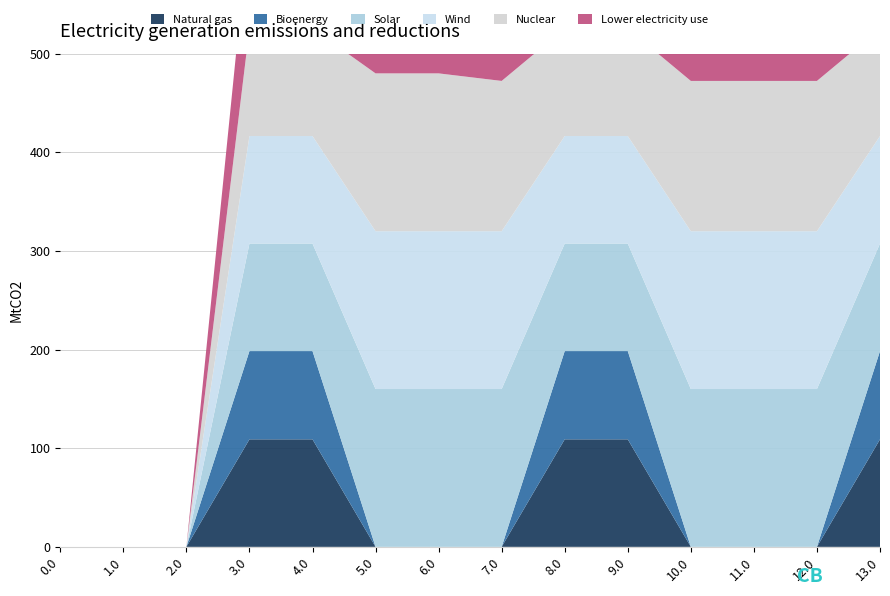

Reading left to right, transcribe all the data shown in this chart.

Natural gas: 0.0	0.0	0.0	109.0	109.0	0.0	0.0	0.0	109.0	109.0	0.0	0.0	0.0	109.0
Bioenergy: 0.0	0.0	0.0	89.5	89.5	0.0	0.0	0.0	89.5	89.5	0.0	0.0	0.0	89.5
Solar: 0.0	0.0	0.0	109.0	109.0	160.0	160.0	160.0	109.0	109.0	160.0	160.0	160.0	109.0
Wind: 0.0	0.0	0.0	109.0	109.0	160.0	160.0	160.0	109.0	109.0	160.0	160.0	160.0	109.0
Nuclear: 0.0	0.0	0.0	109.0	109.0	160.0	160.0	152.3	109.0	109.0	152.3	152.3	152.3	109.0
Lower electricity use: 0.0	0.0	0.0	109.0	109.0	151.1	151.1	151.1	109.0	109.0	151.1	151.1	151.1	109.0